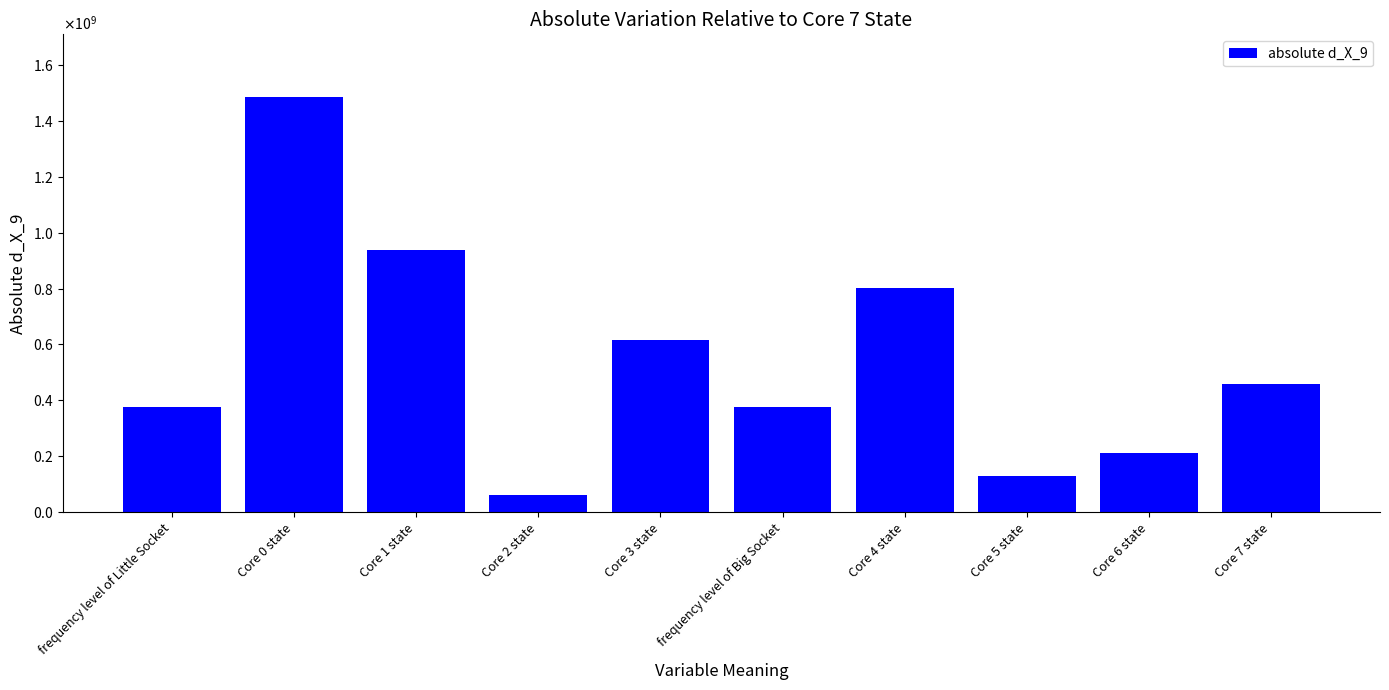

Count the number of values greater than 460085314.

5